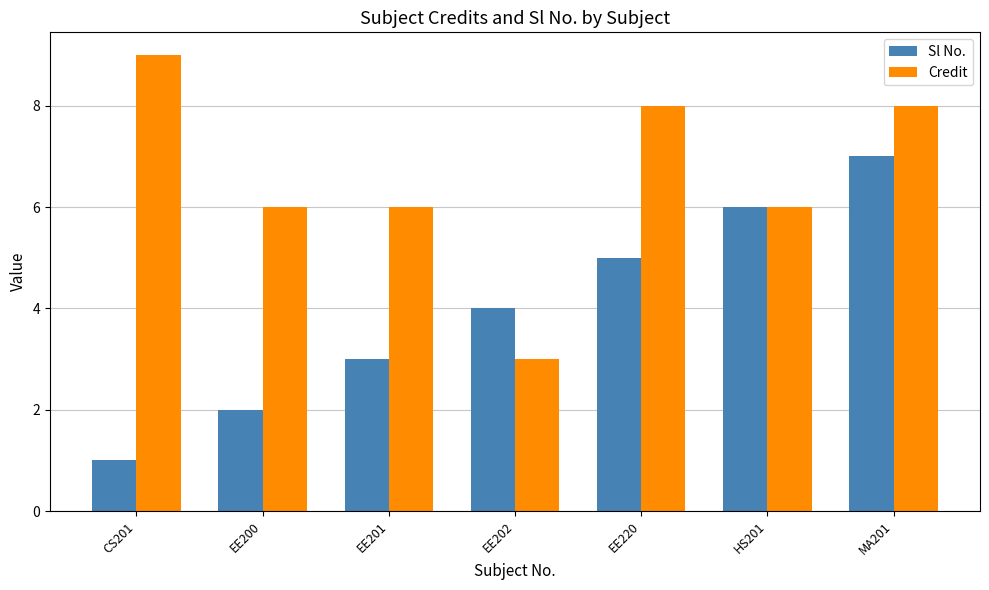

What is the difference between the Credit values at EE202 and EE220?

5